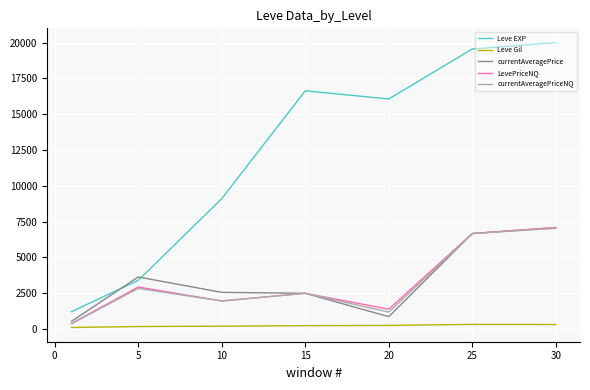

What is the difference between the maximum and minimum values in the LevePriceNQ series?

6696.9